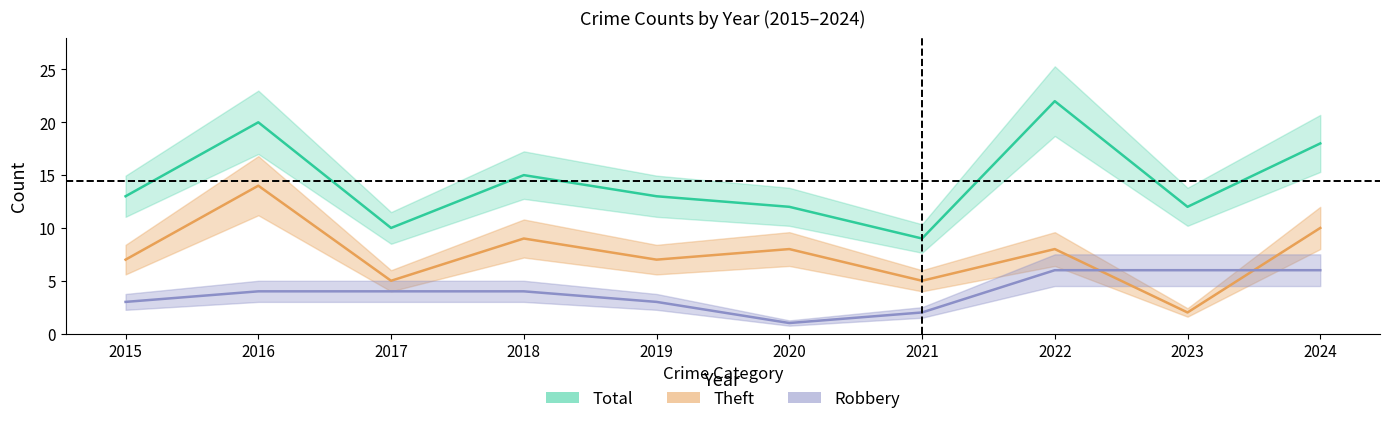

How many categories are shown in the chart?

10